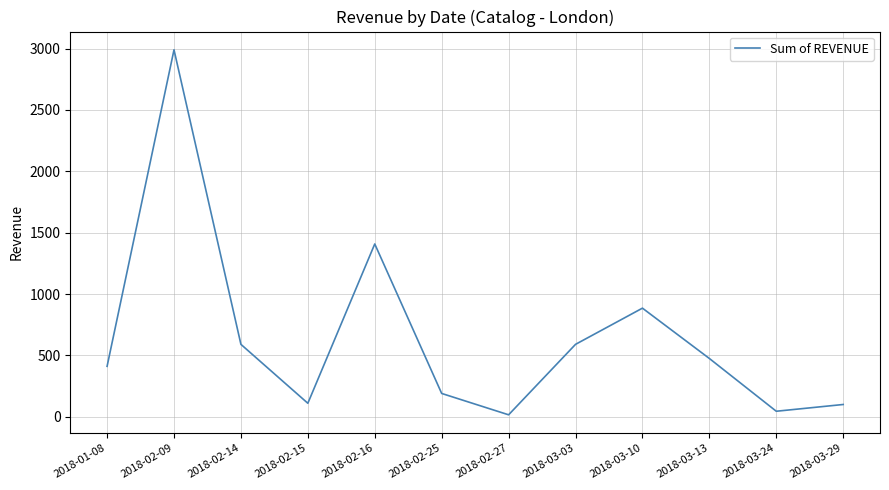

The value at 2018-03-03 is 590. True or false?

True